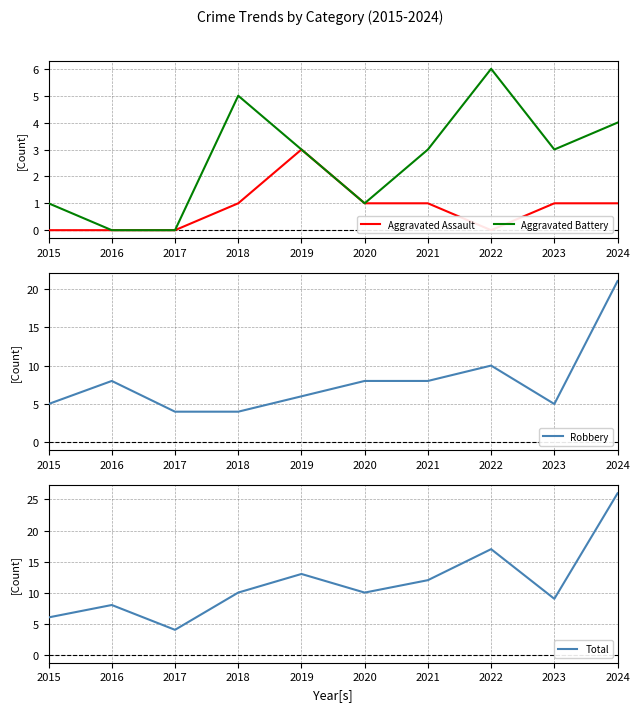

What is the difference between the Aggravated Battery values at 2016 and 2019?

3